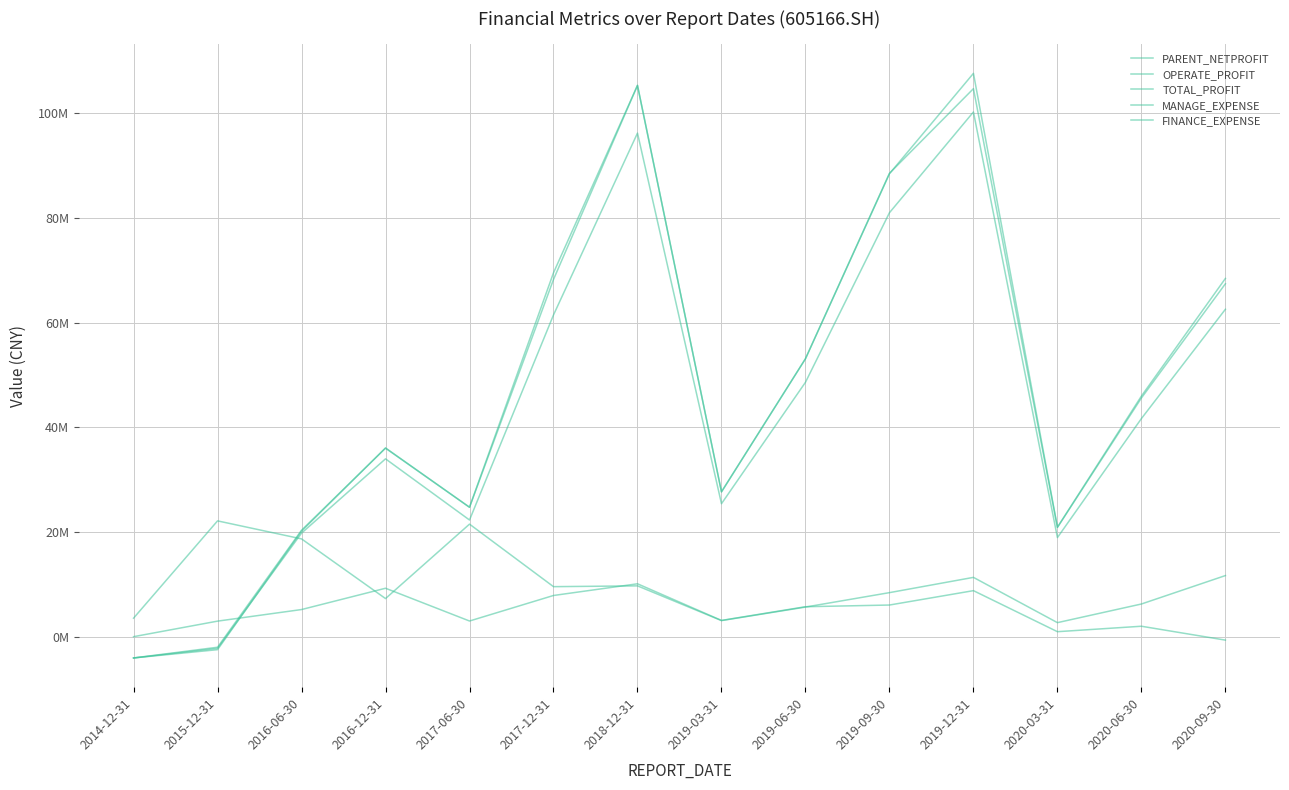

What is the label of the 11th point from the left?

2019-12-31